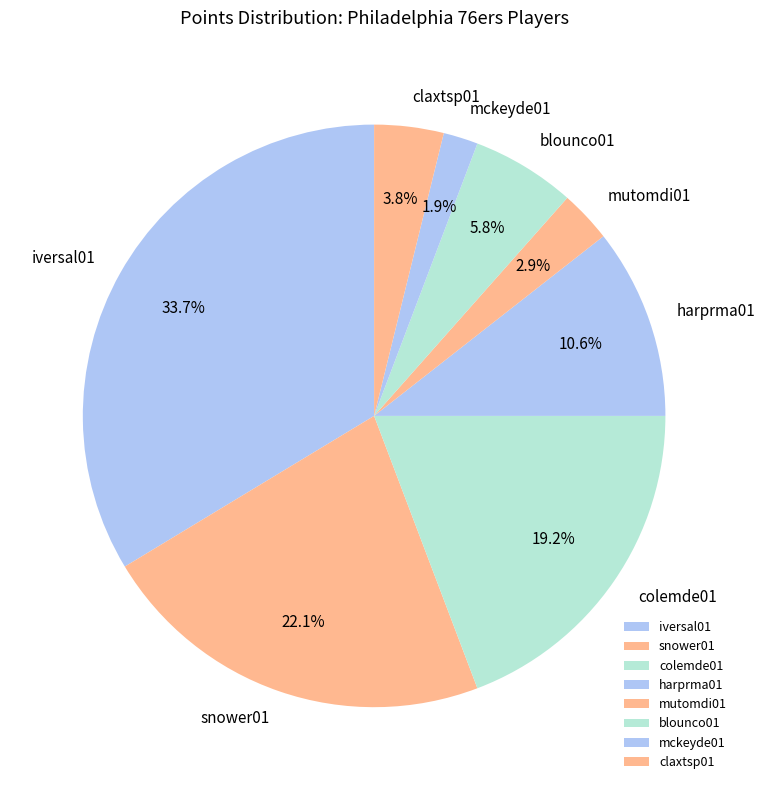

Does snower01 represent more than half of the total?

No